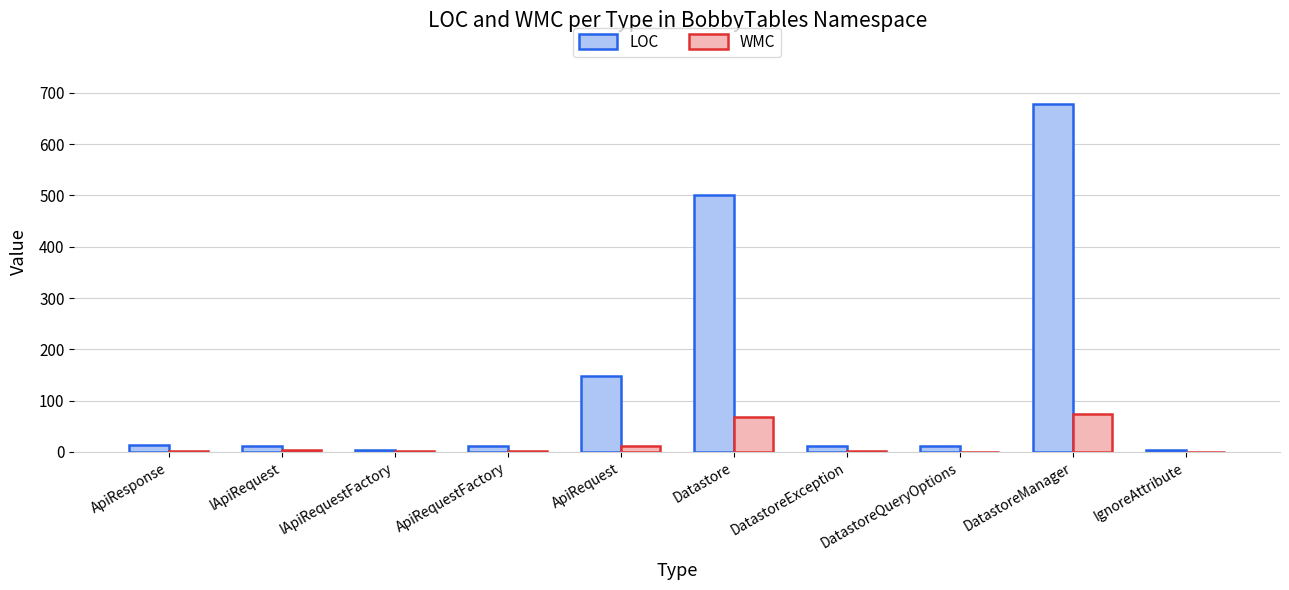

At which category is the sum across all series the highest?

DatastoreManager